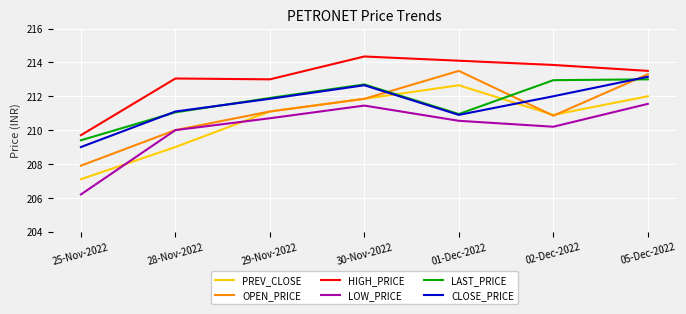

Is this an area chart (filled region under the line)?

No